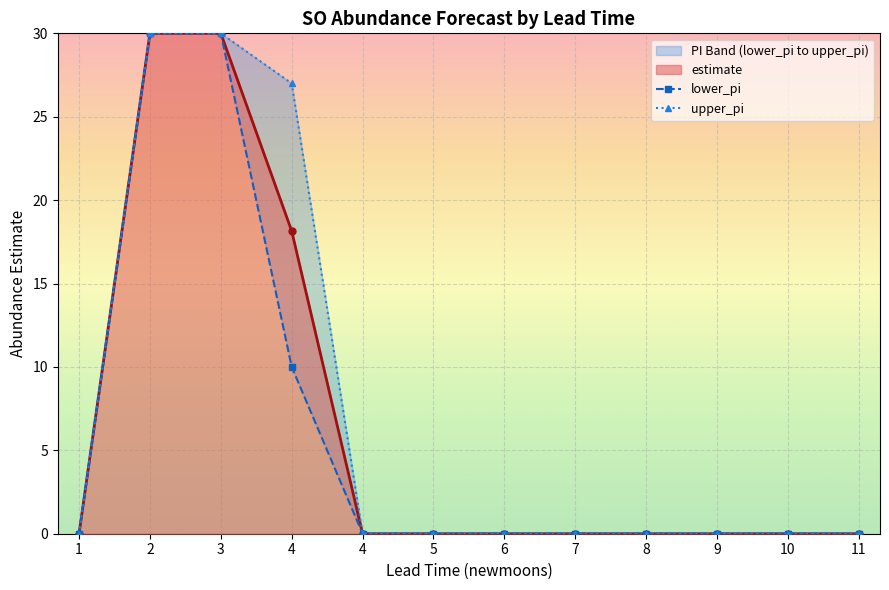

What is the difference between the maximum and minimum values in the upper_pi series?

30